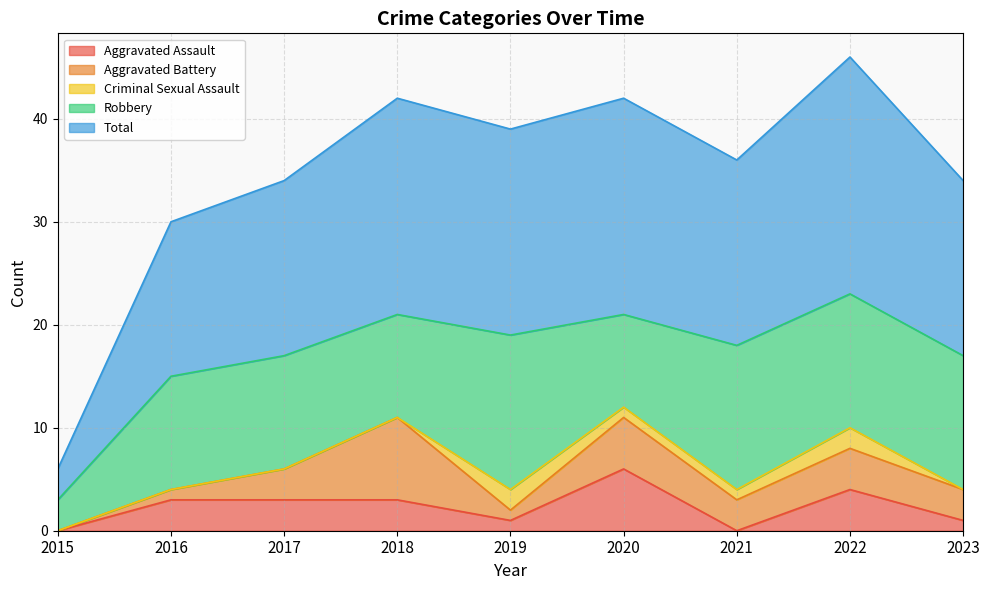

How many Criminal Sexual Assault values are between 0 and 1?

7